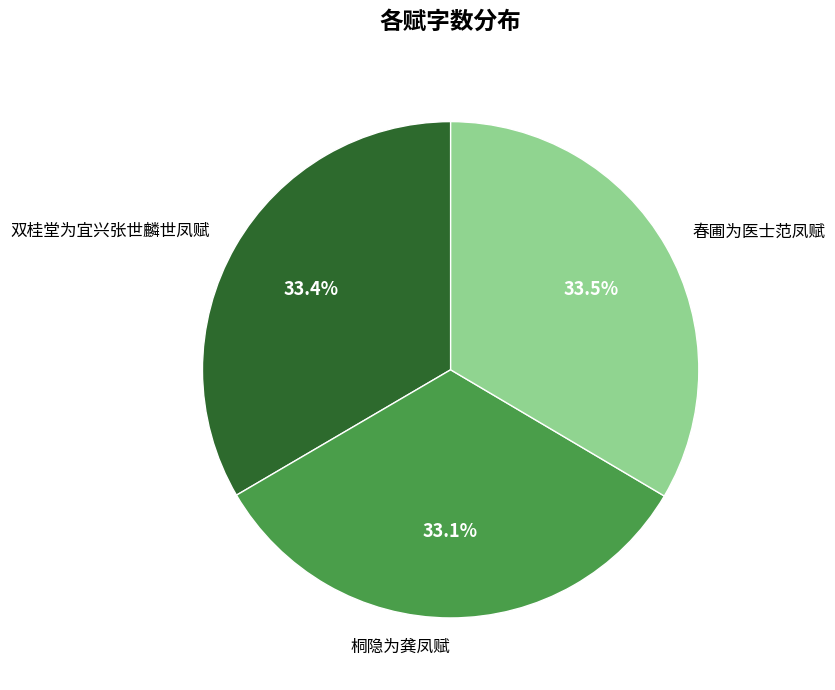

True or false: 春圃为医士范凤赋 accounts for 22% of the total.

False